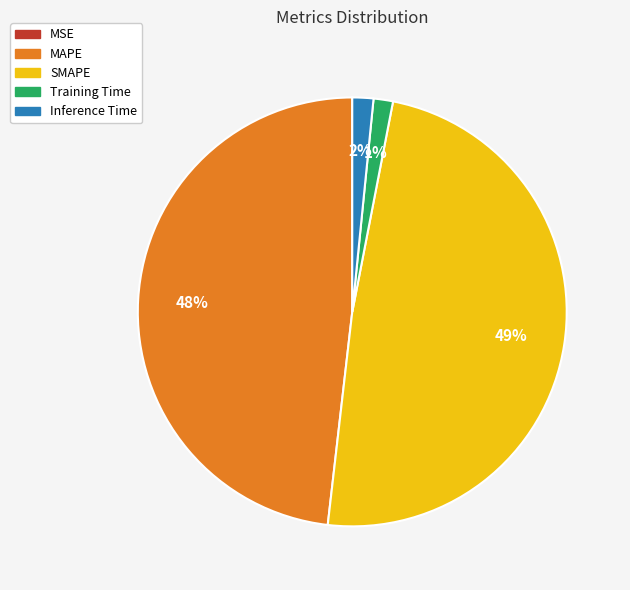

To the nearest percent, what is the difference between the largest and smallest slice percentages?

49%